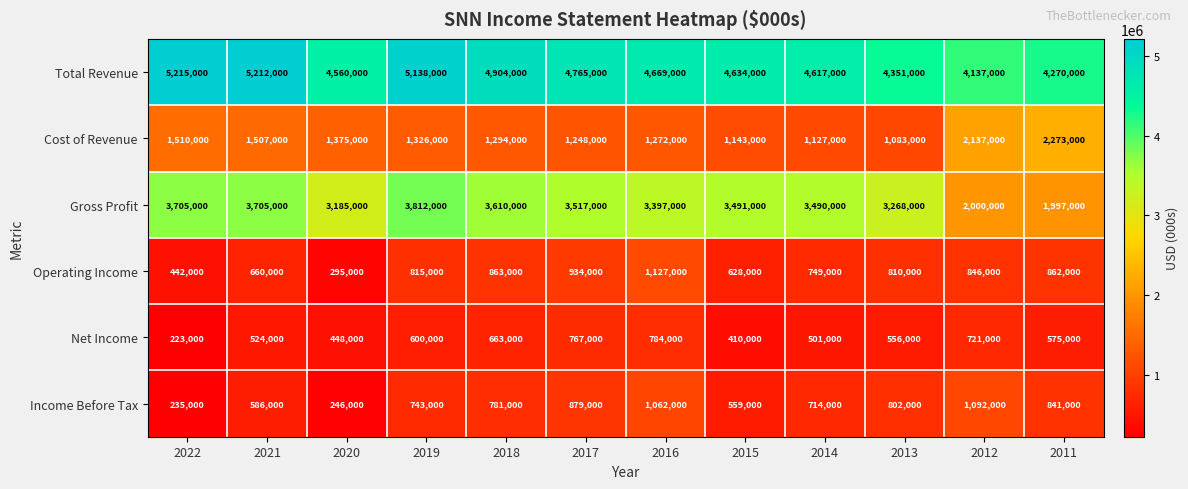

What is the difference between the maximum and minimum values in the Net Income series?

561000